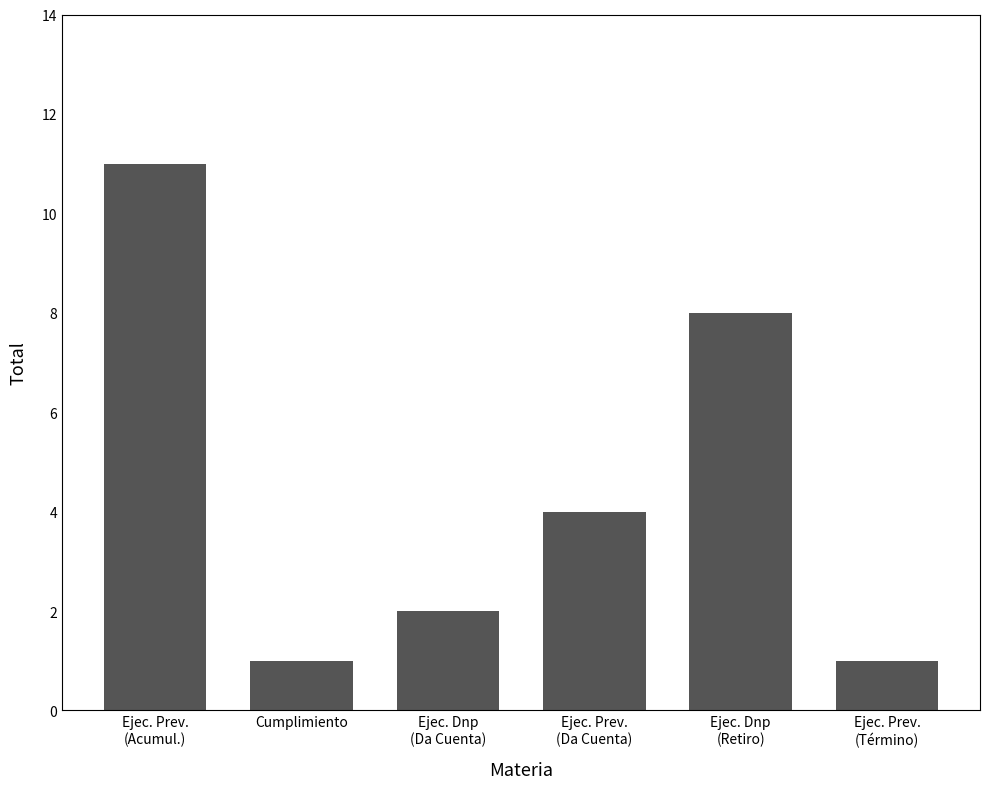

What is the label of the 3rd bar from the right?

Ejec. Prev.
(Da Cuenta)